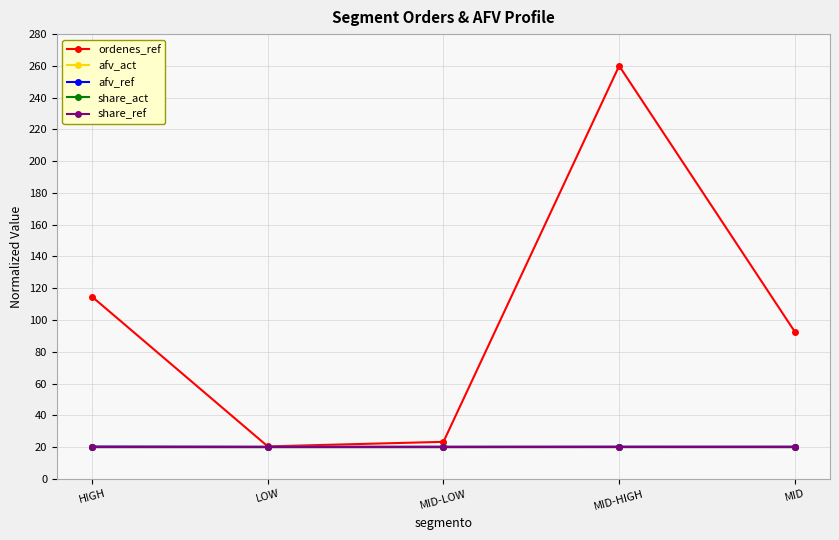

Which series has the largest total across all categories?

ordenes_ref